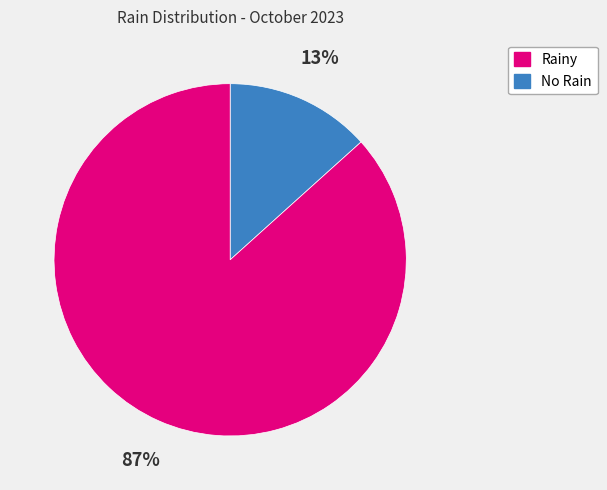

Is there any slice that represents more than half of the pie?

Yes